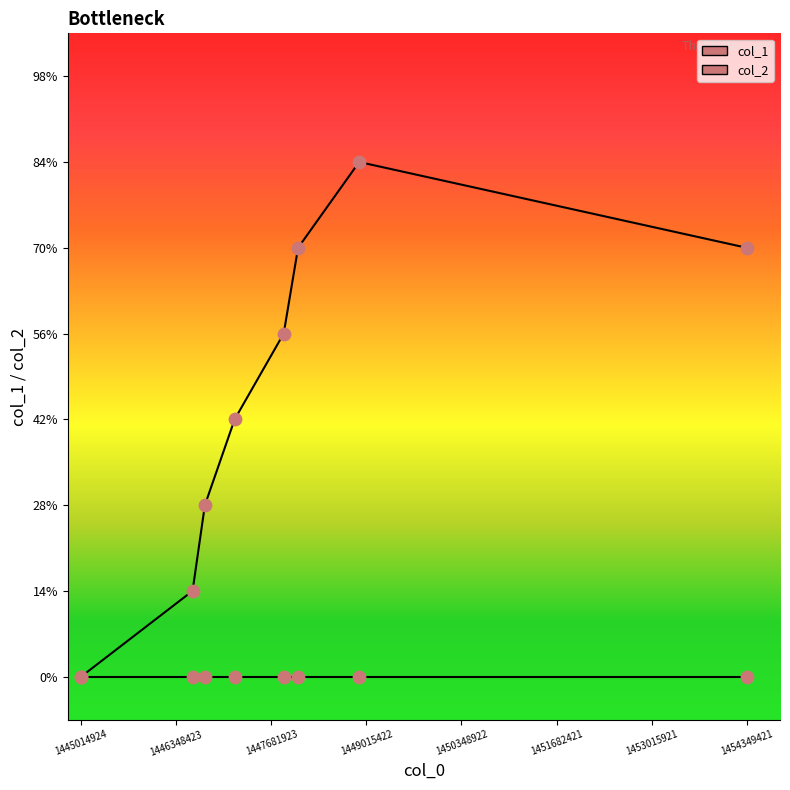

What is the ratio of the value at 1446578241 to the value at 1447168650?

0.3